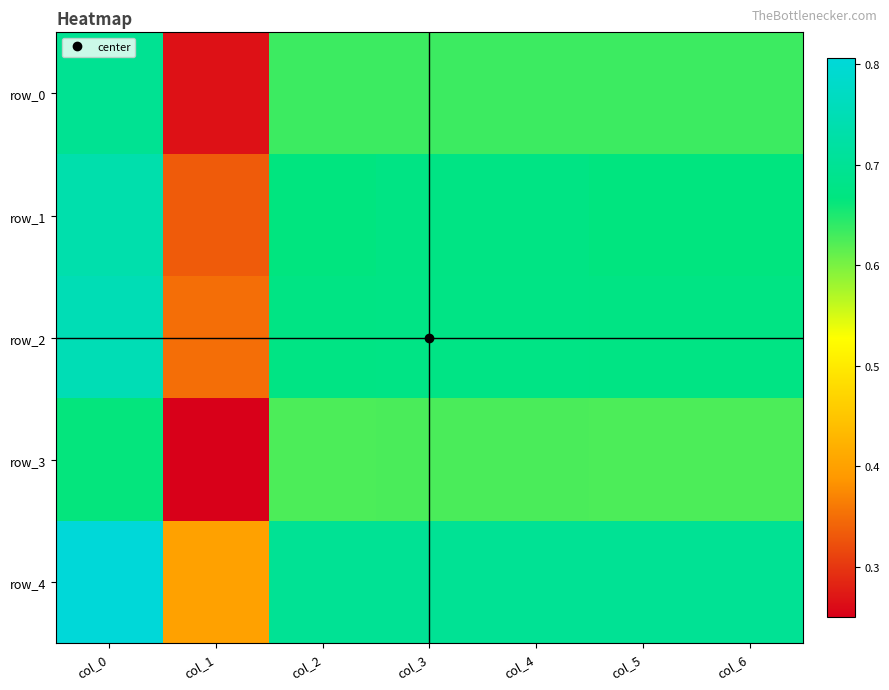

At which category is the sum across all series the highest?

col_0